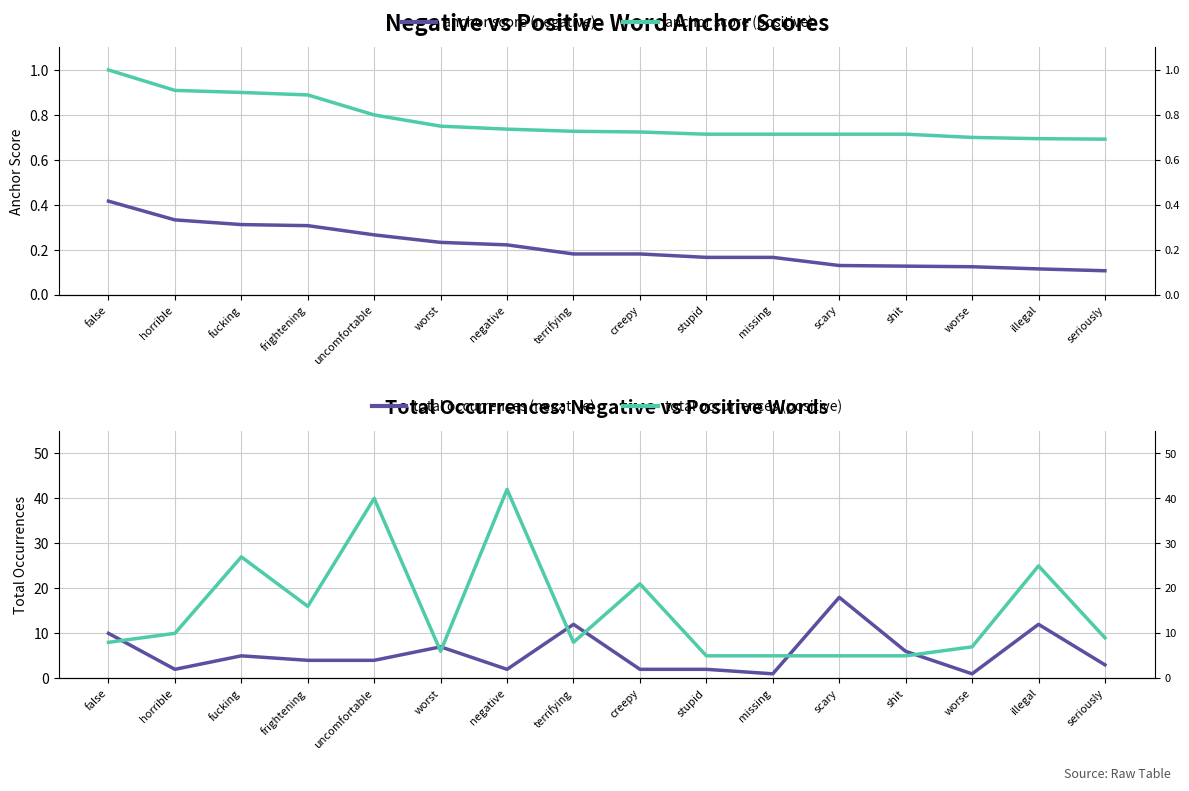

The value of anchor score (positive) at worse is 1.1. True or false?

False